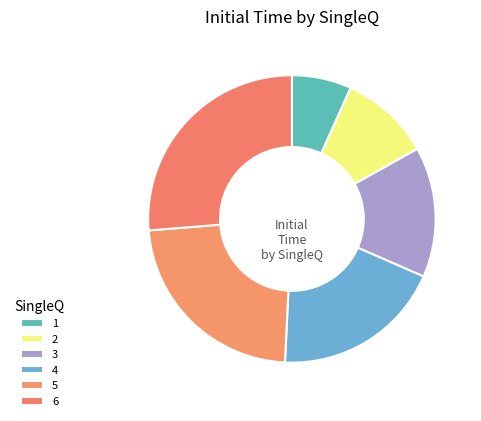

To the nearest percent, what is the difference between the 3 and 6 slice percentages?

12%